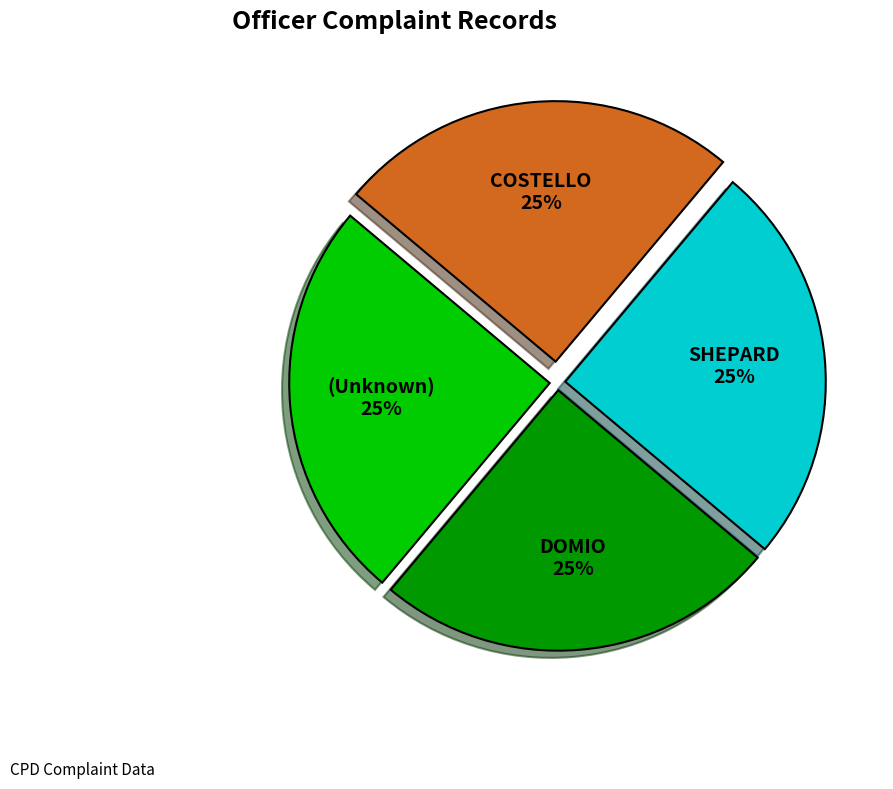

Is there a majority slice in this chart?

No